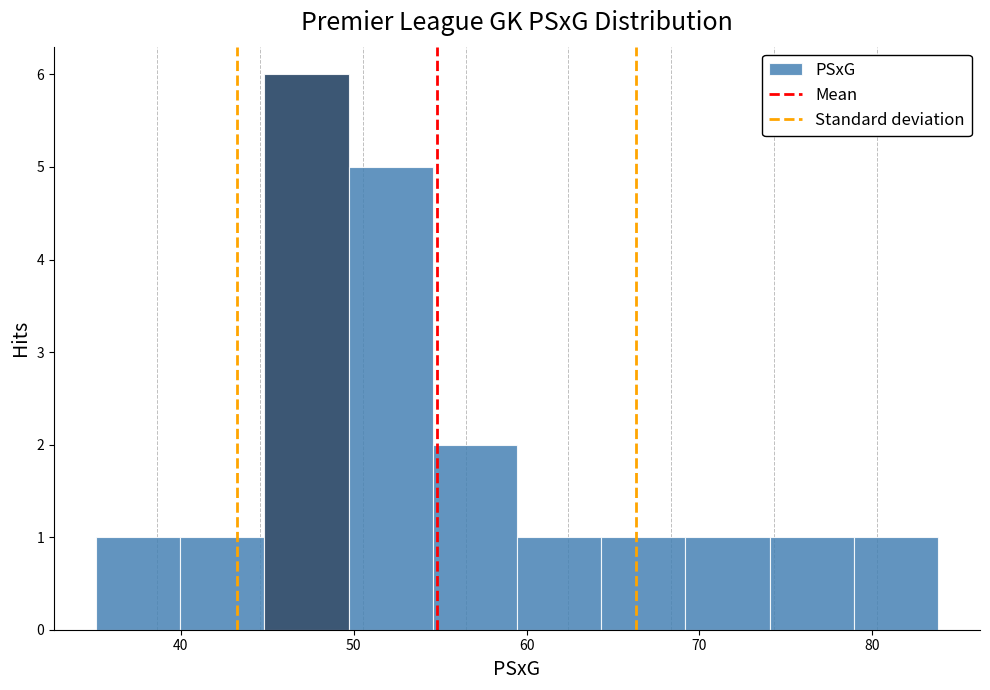

Over which range of the x-axis is the bar tallest?

45 to 50